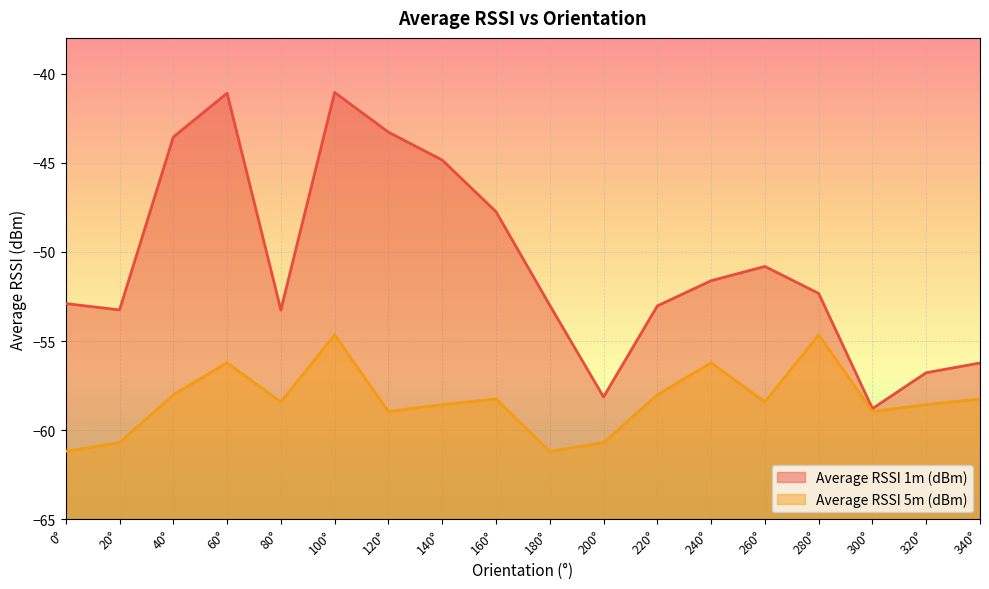

True or false: Average RSSI 5m (dBm) and Average RSSI 1m (dBm) intersect in this chart.

False